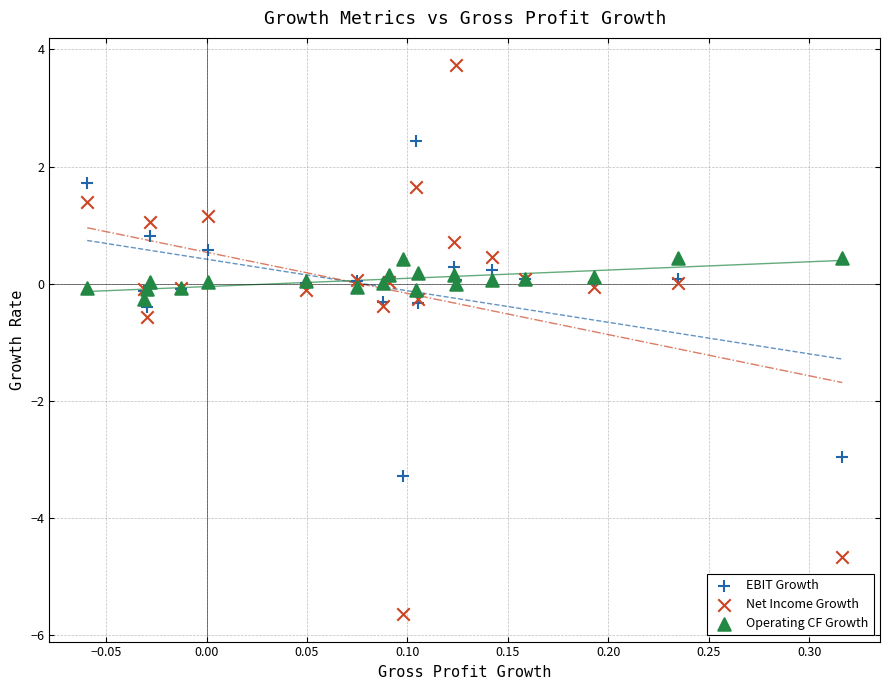

Which series contains the highest Y value?

Net Income Growth